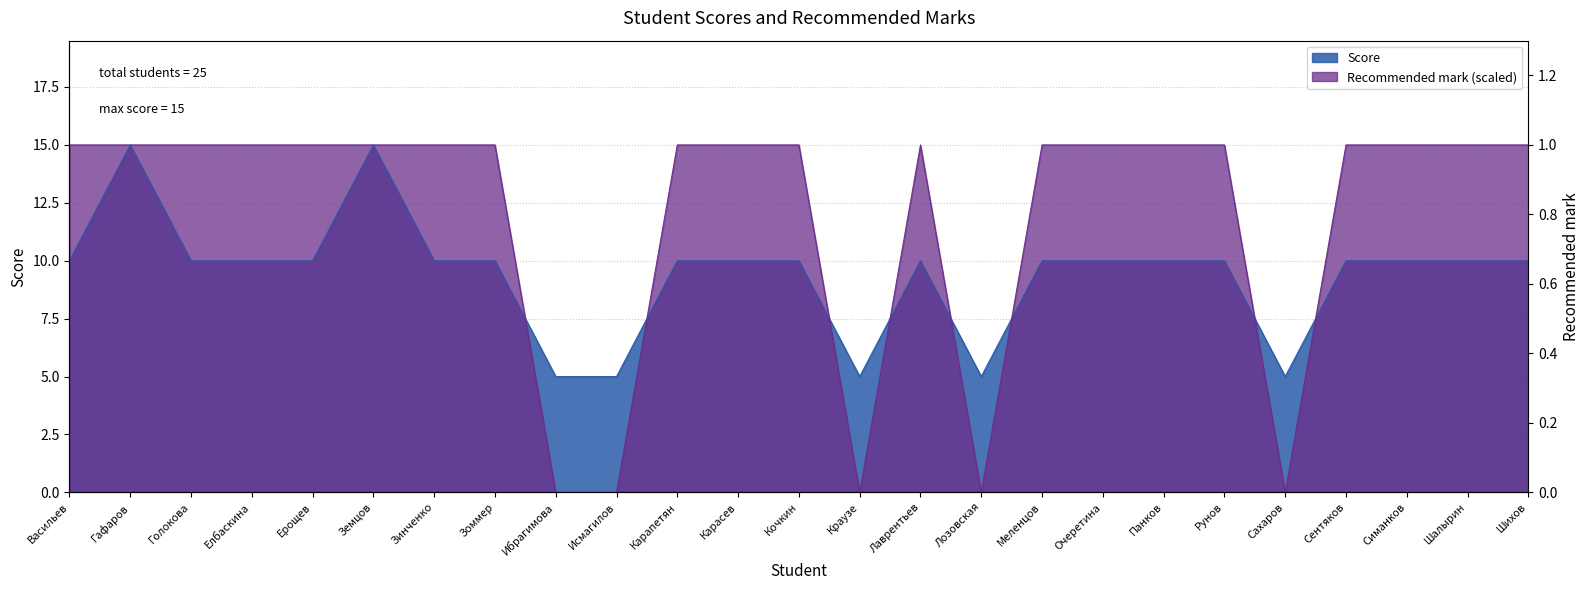

The value of Recommended mark at Зинченко is 15. True or false?

True